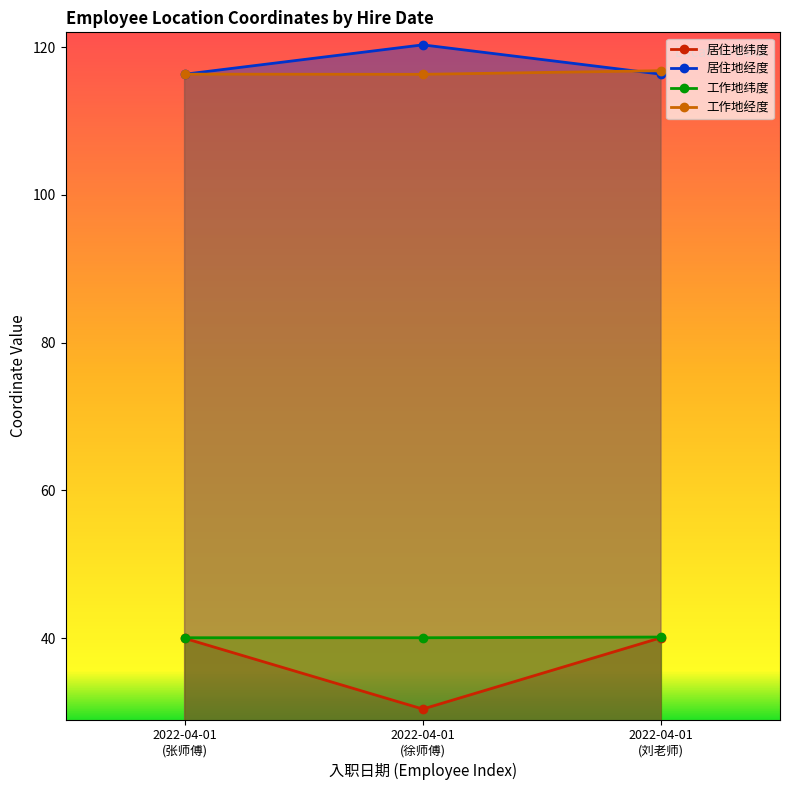

What is the maximum value for 工作地纬度?

40.2